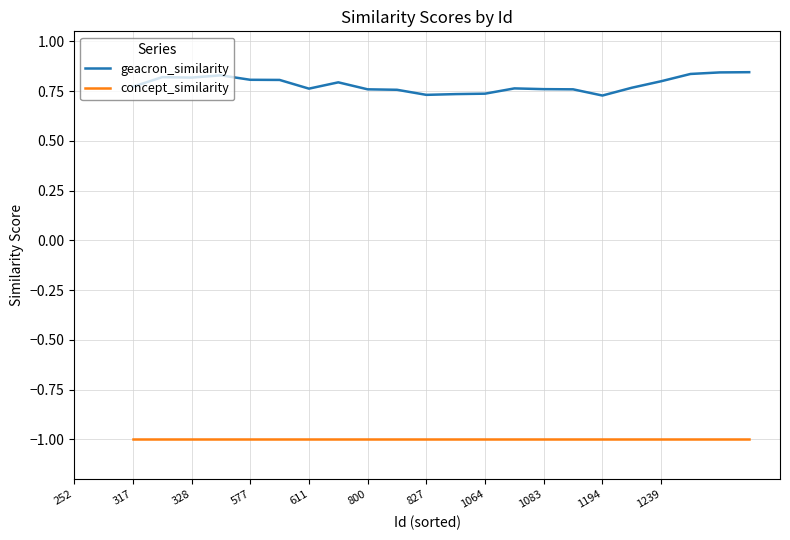

True or false: geacron_similarity and concept_similarity cross at least once.

False